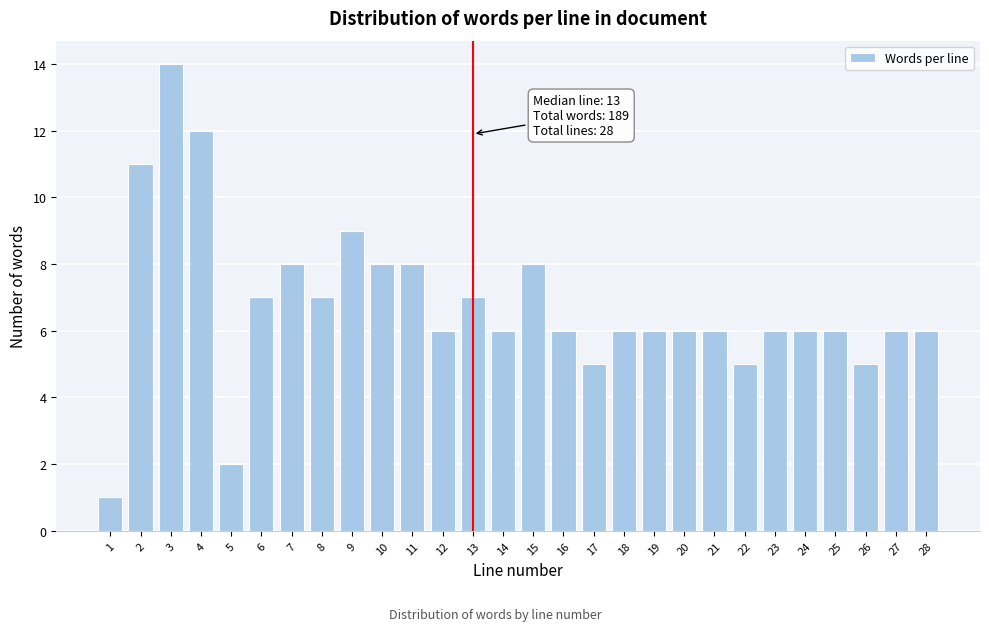

Reading left to right, transcribe all the data shown in this chart.

1	11	14	12	2	7	8	7	9	8	8	6	7	6	8	6	5	6	6	6	6	5	6	6	6	5	6	6